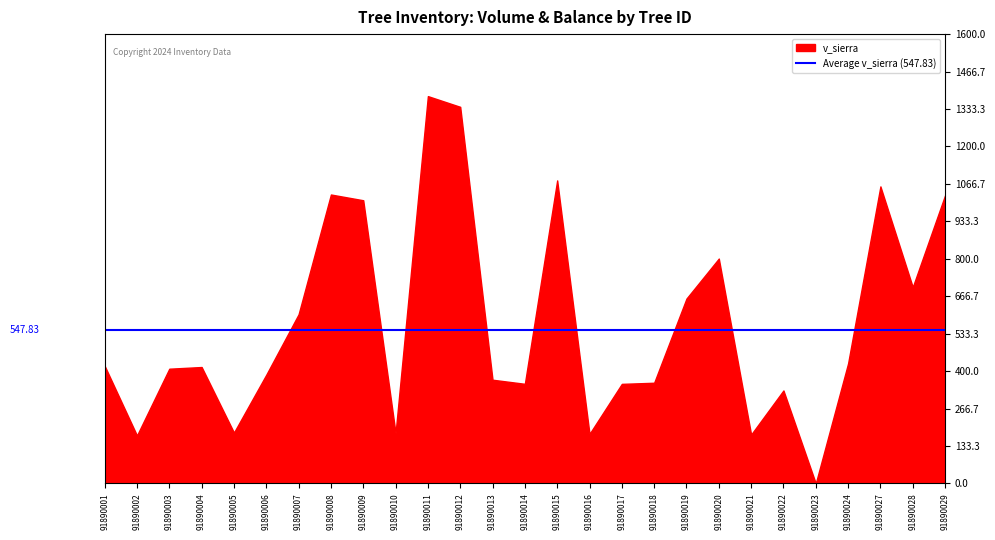

At which category is the sum across all series the highest?

91890011